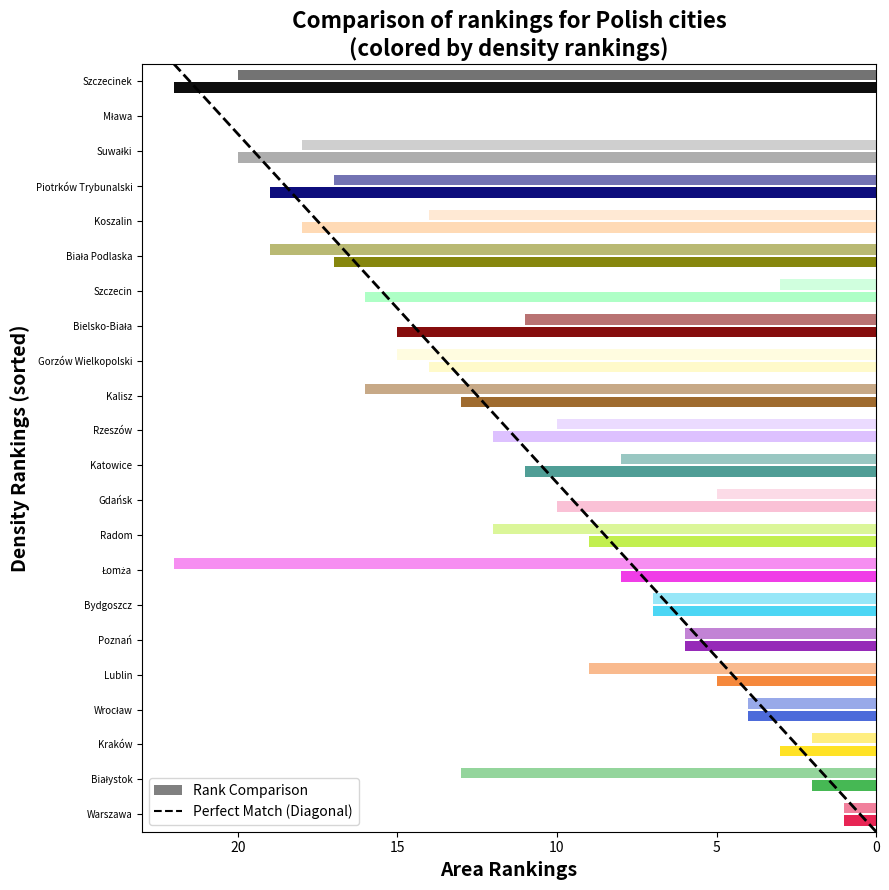

What is the average value?

10.5